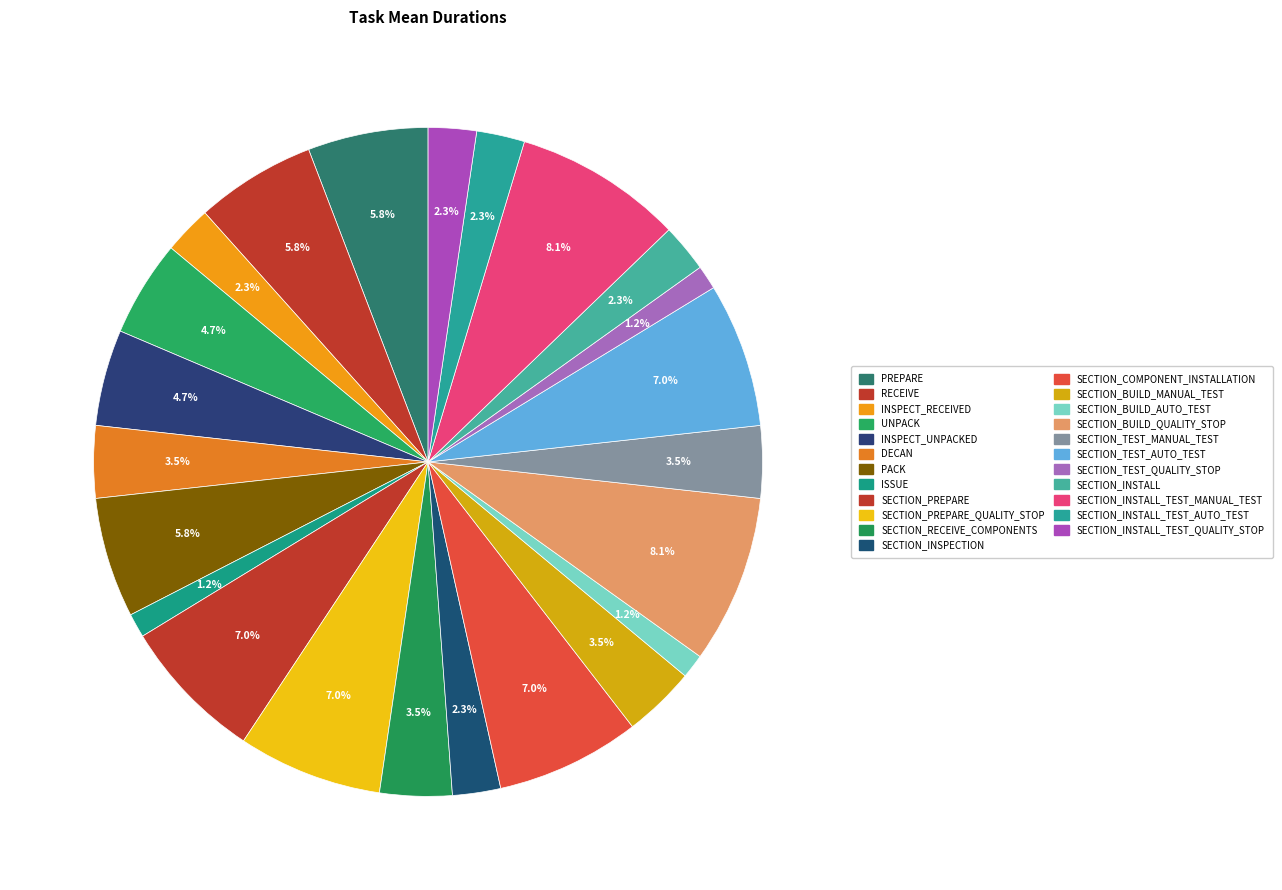

Count the number of slices in the pie.

23